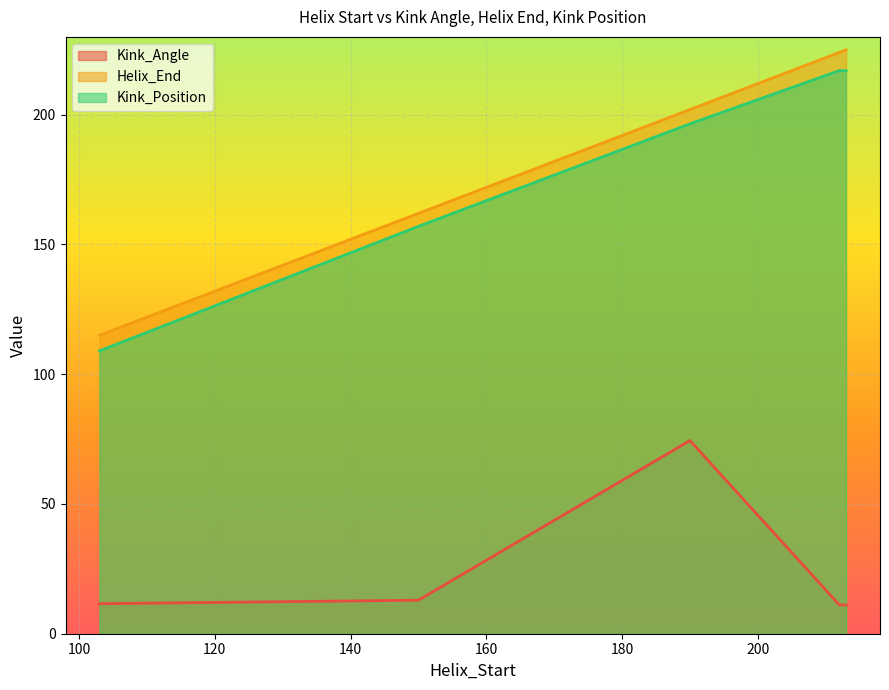

What is the difference between the maximum and second lowest values in the Kink_Angle series?

63.3